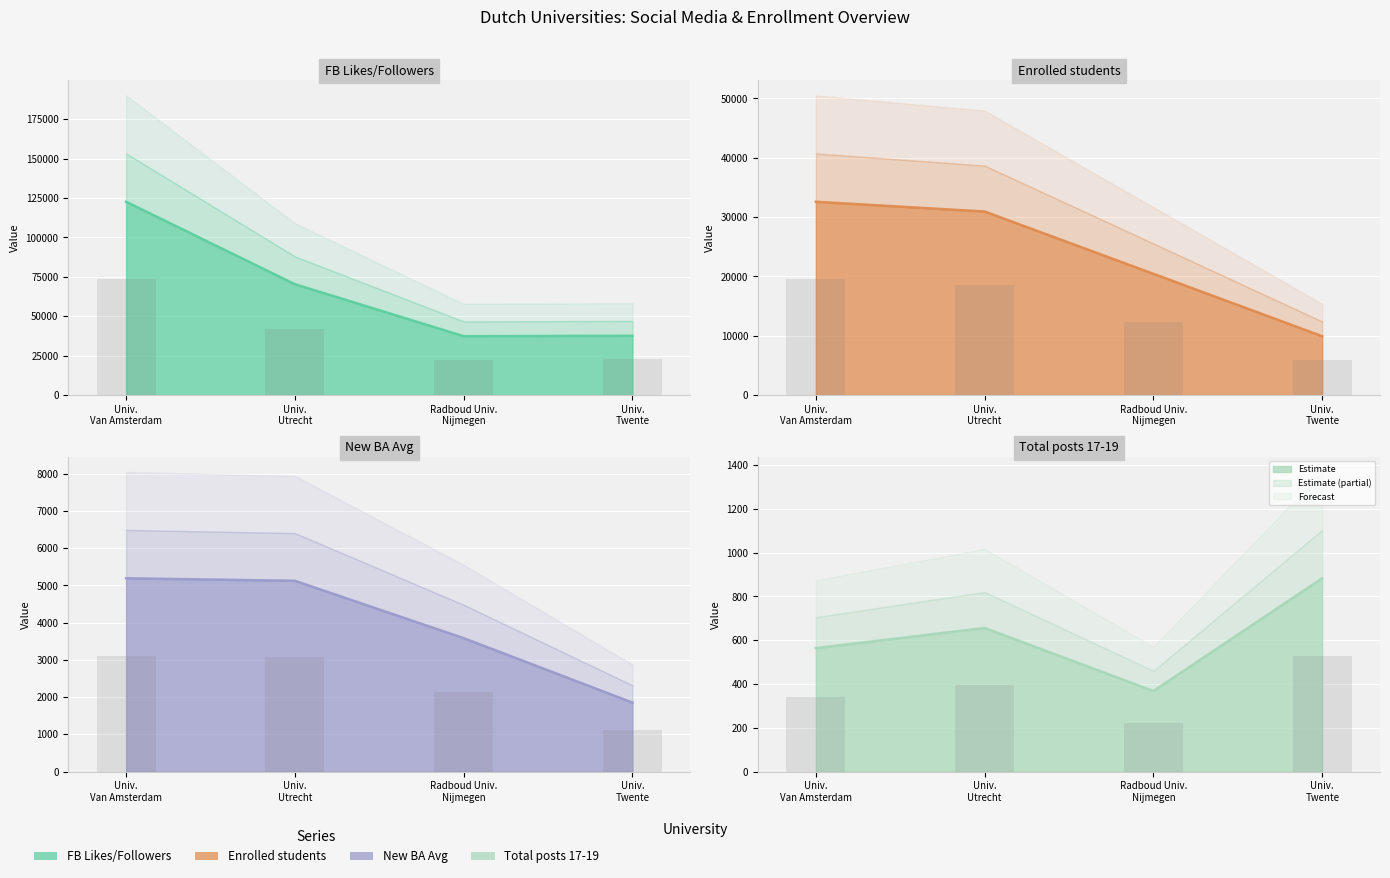

Read the FB Likes/Followers value at Radboud Univ. Nijmegen, to the nearest 50.

37350